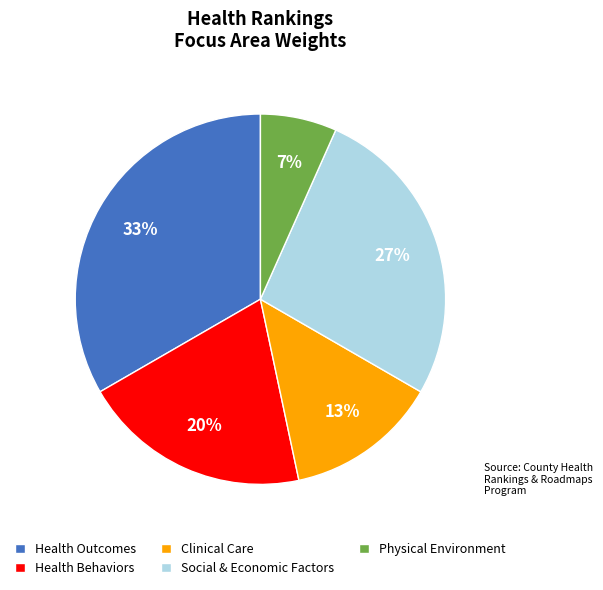

Which slice is the smallest?

Physical Environment